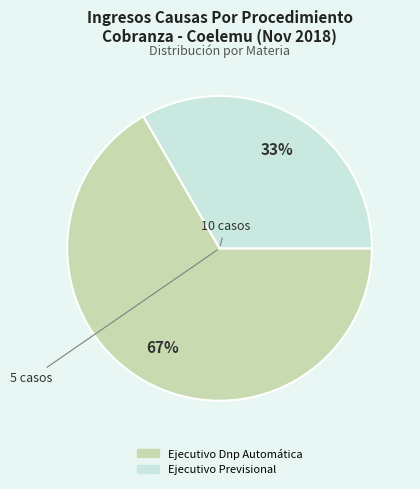

How many slices are in this pie chart?

2